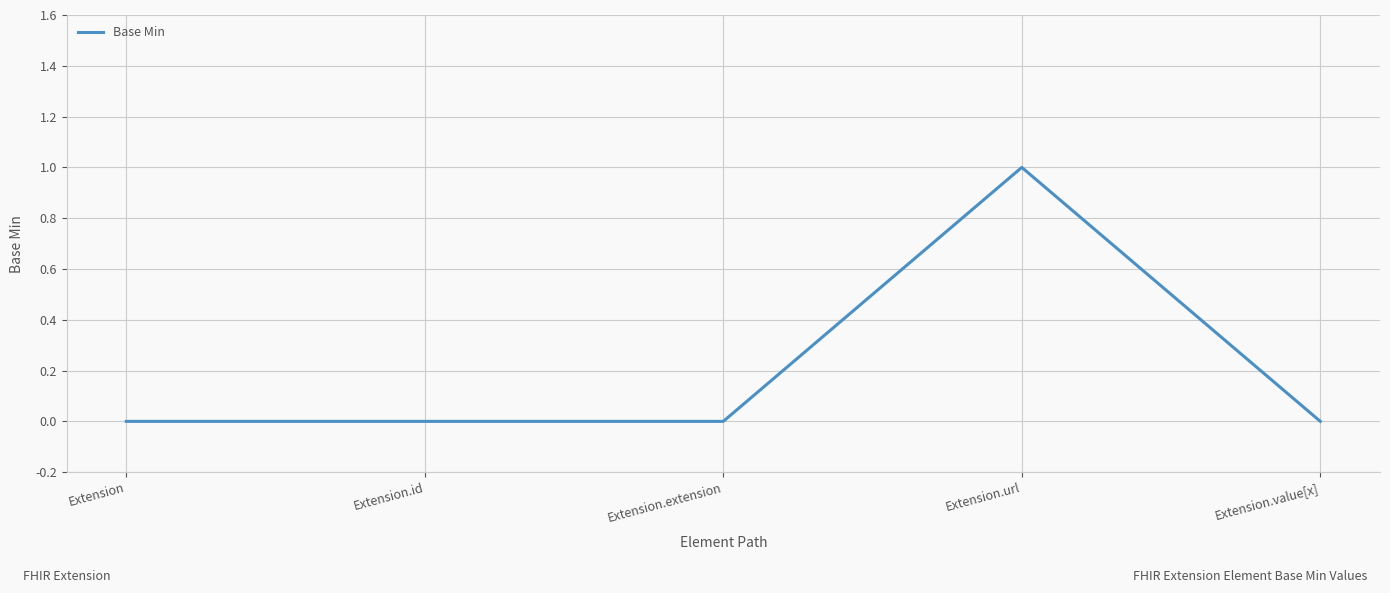

The value at Extension.value[x] is -1. True or false?

False